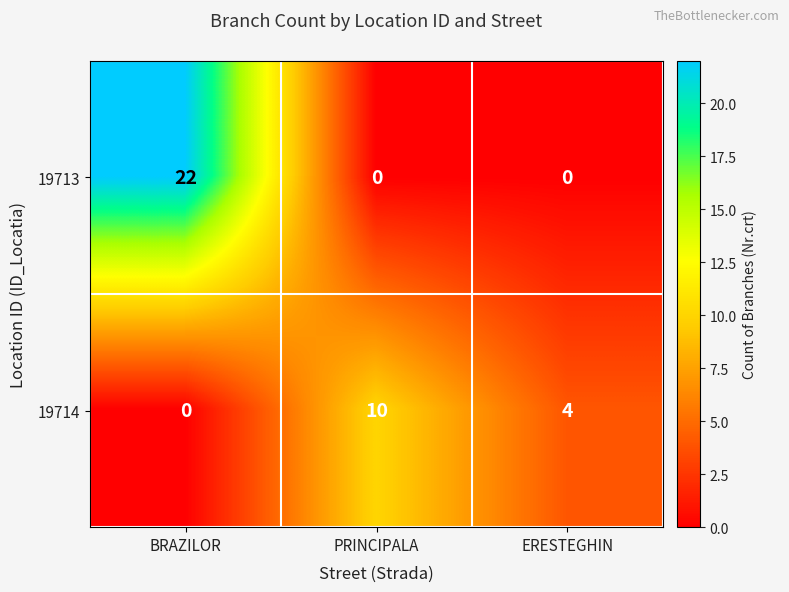

At BRAZILOR, list the series in order from largest to smallest.

19713, 19714